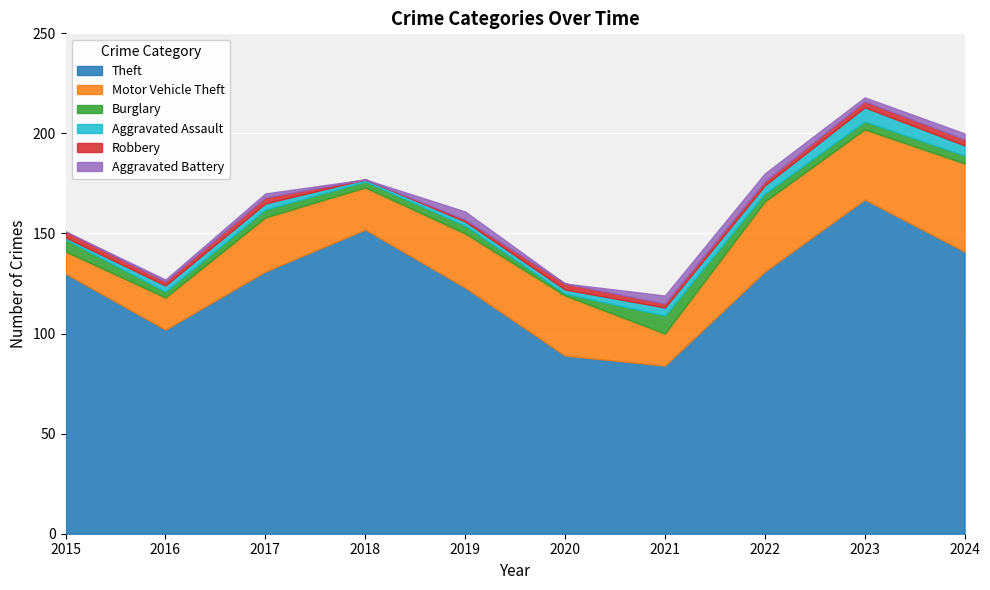

True or false: Motor Vehicle Theft has a value of 45 at 2020.

False